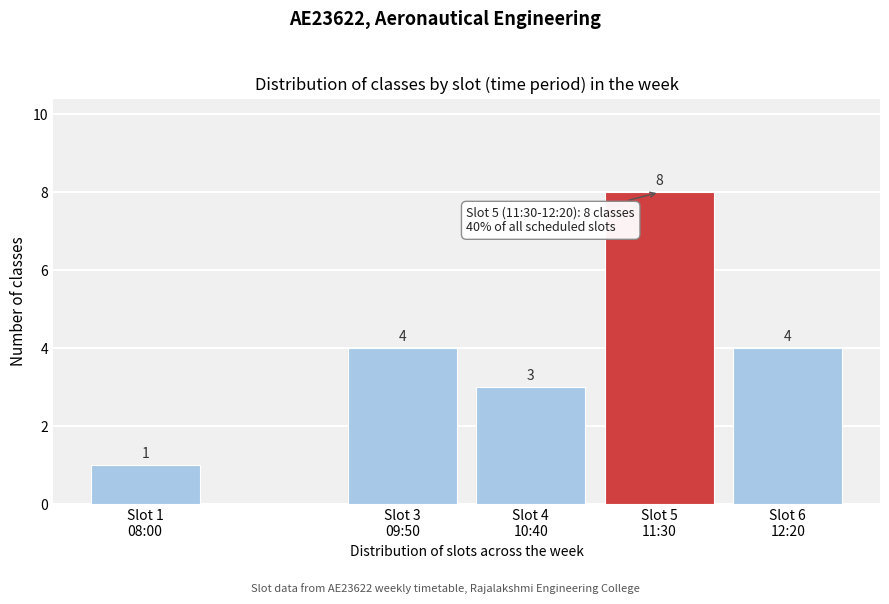

Reading left to right, list all the values displayed in this chart.

1	4	3	8	4